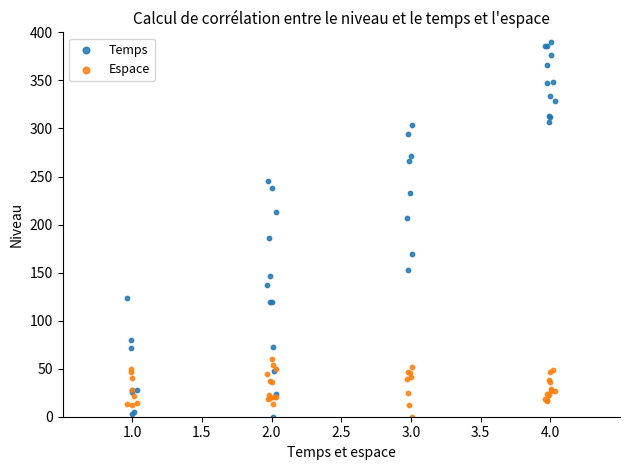

What is the X range (max minus min) for the scatter plot?

3.1